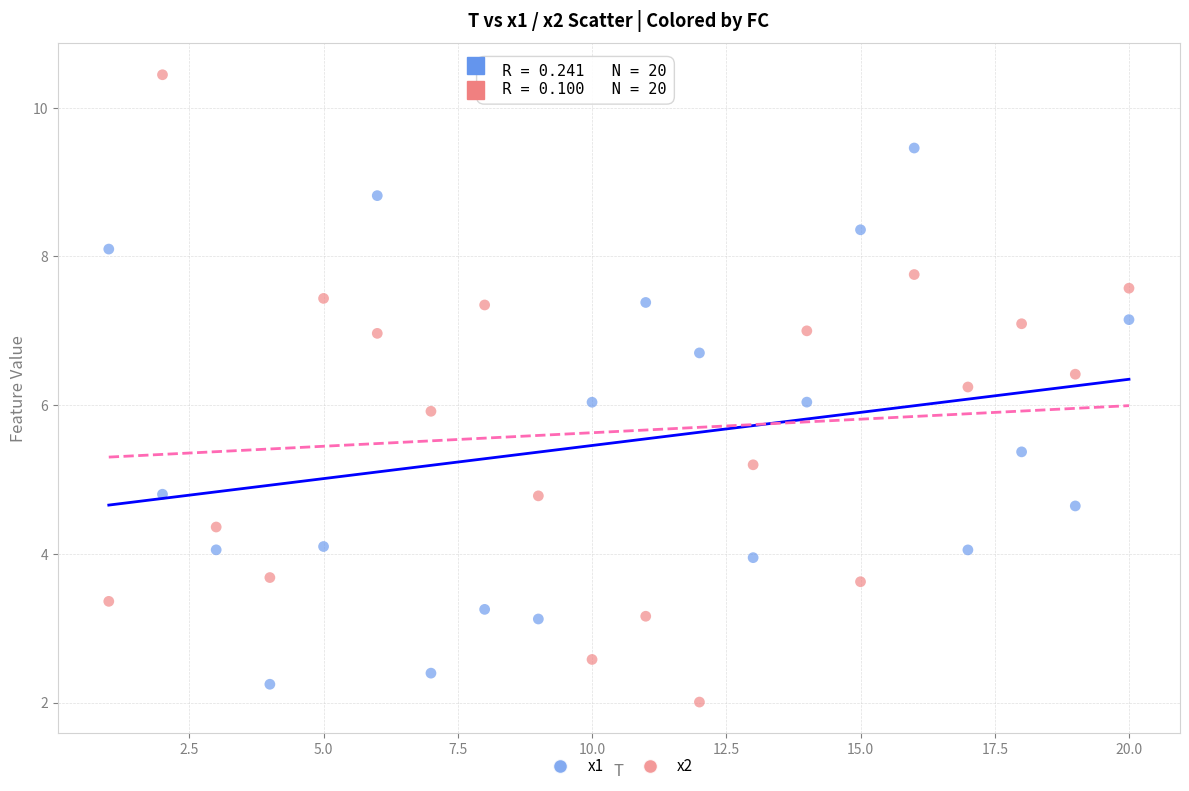

Which series contains the highest Y value?

x2